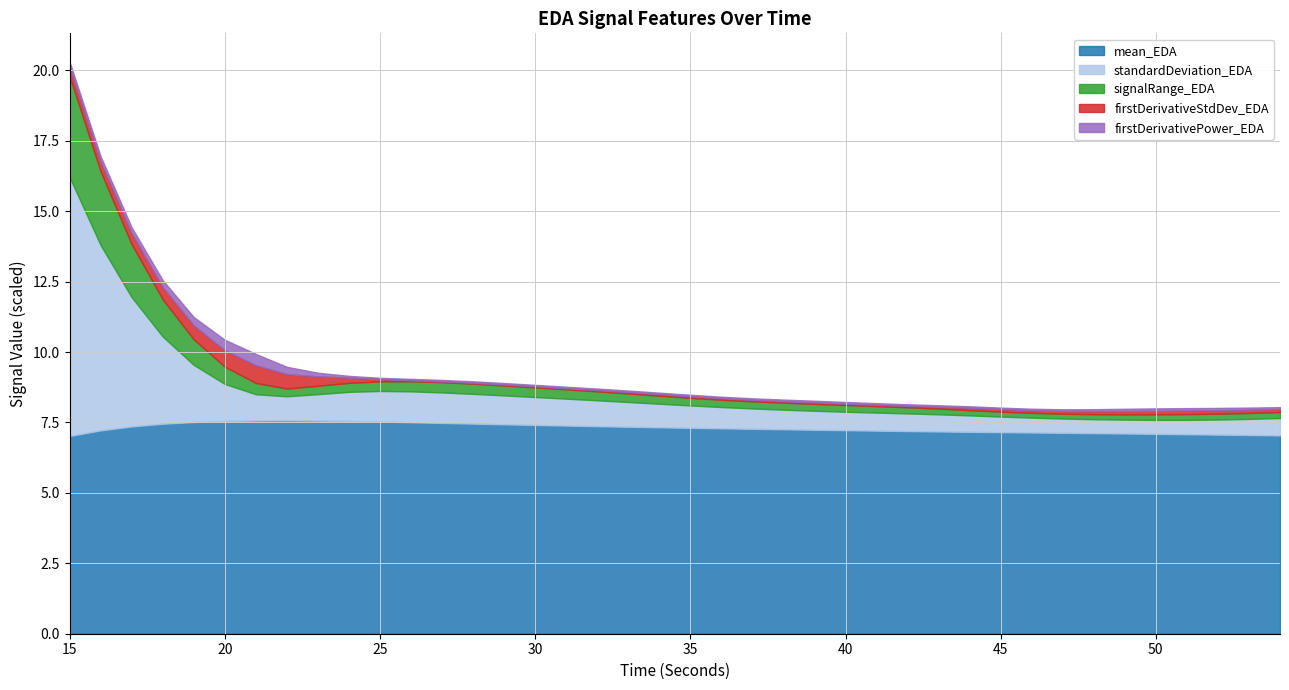

What is the lowest value of the mean_EDA series?

7.0